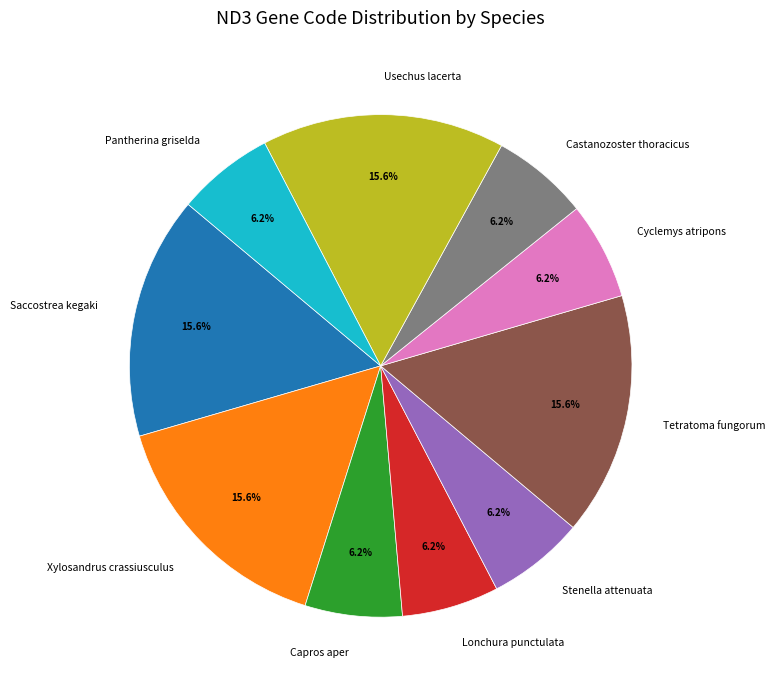

What percentage do Castanozoster thoracicus and Xylosandrus crassiusculus together represent?

21.9%